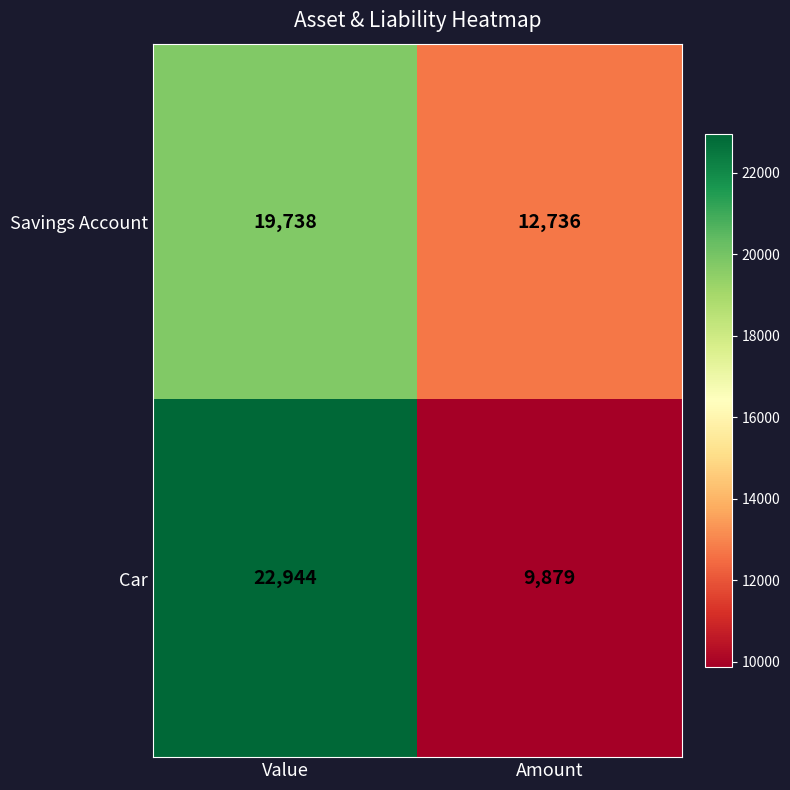

What is the maximum value shown in the chart?

22944